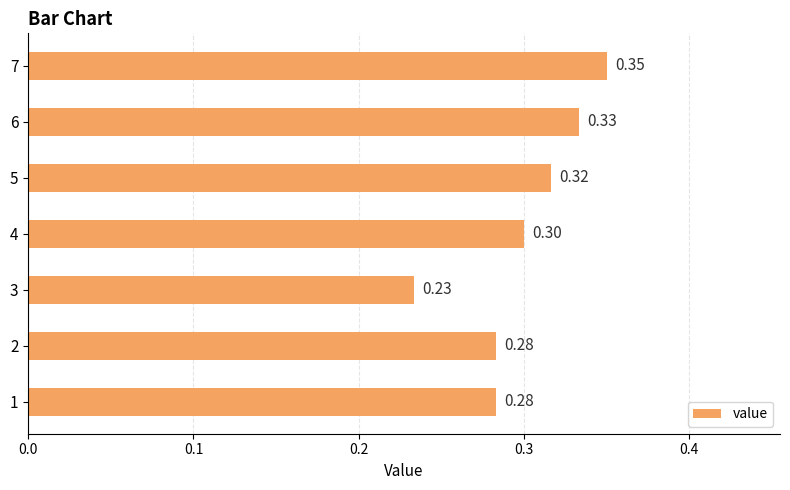

At which label is the value closest to 0?

3